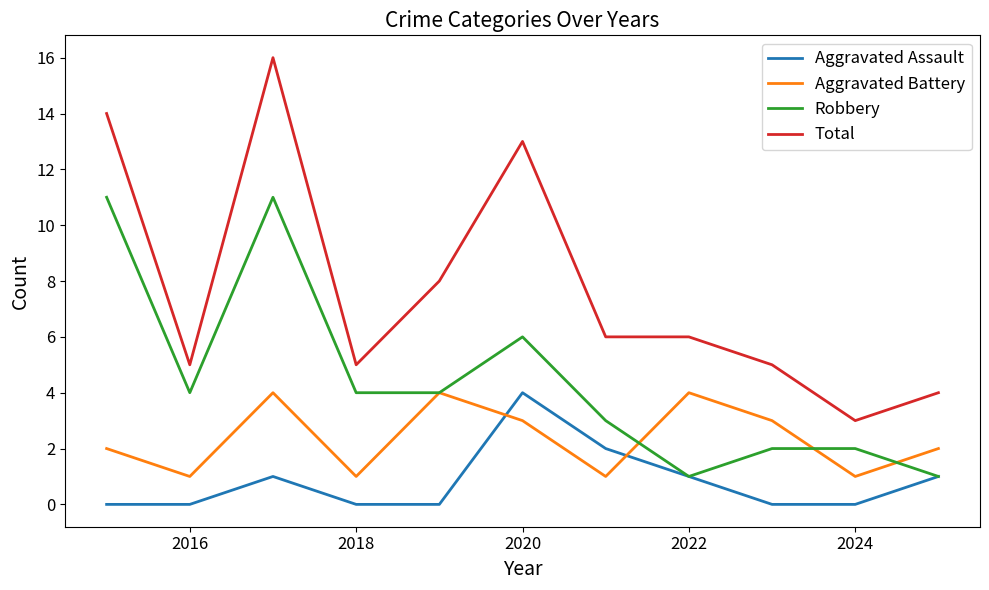

Reading right to left, list all the values displayed in this chart.

Aggravated Assault: 1	0	0	1	2	4	0	0	1	0	0
Aggravated Battery: 2	1	3	4	1	3	4	1	4	1	2
Robbery: 1	2	2	1	3	6	4	4	11	4	11
Total: 4	3	5	6	6	13	8	5	16	5	14